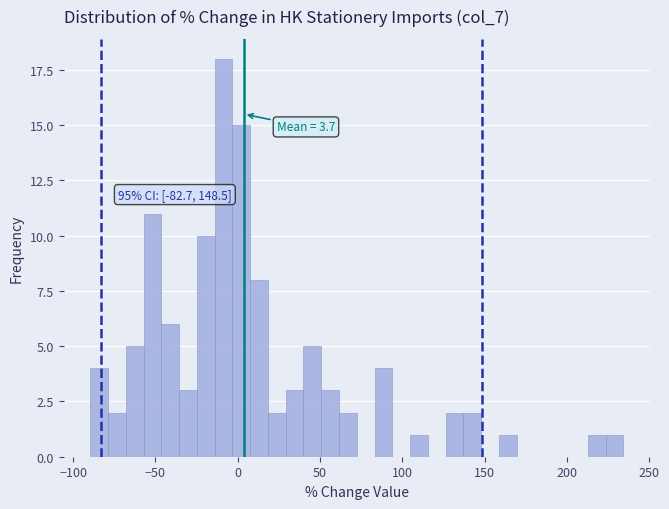

Read against the x-axis, roughly where is the centre of the tallest bar?

-10